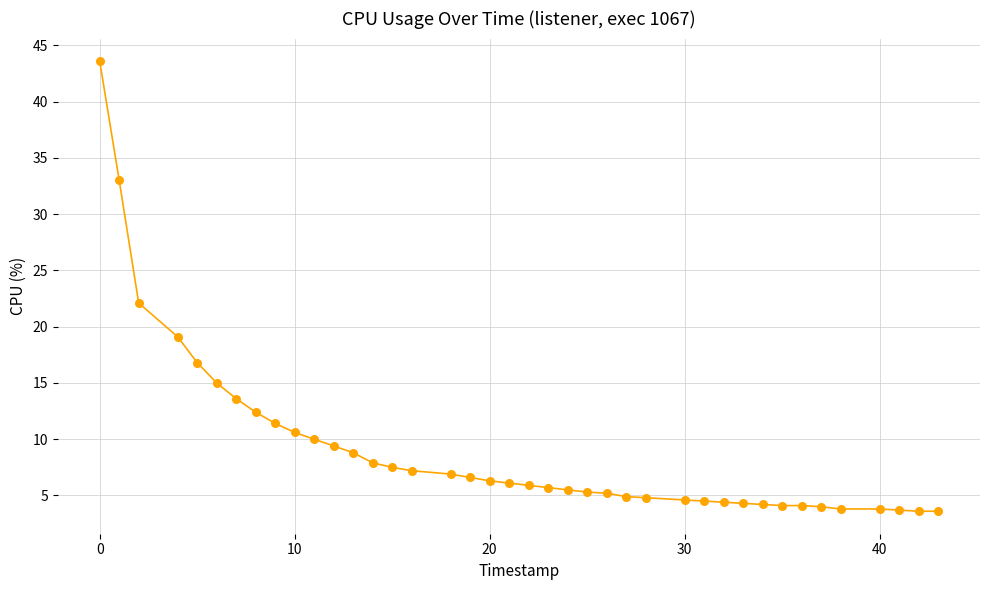

What is the maximum value shown in the chart?

43.6